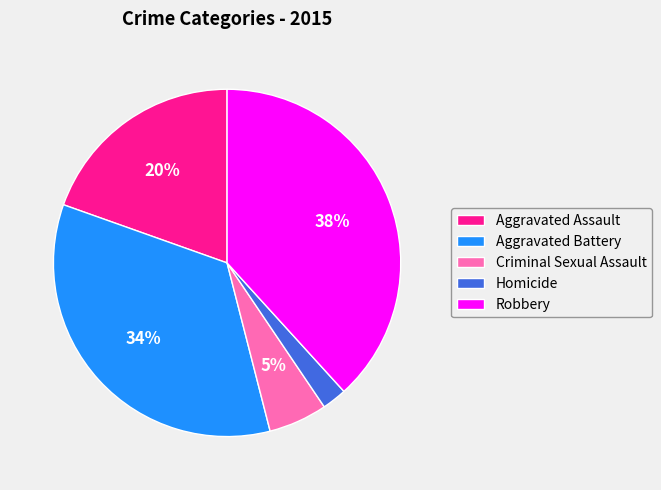

True or false: Homicide accounts for 2% of the total.

True